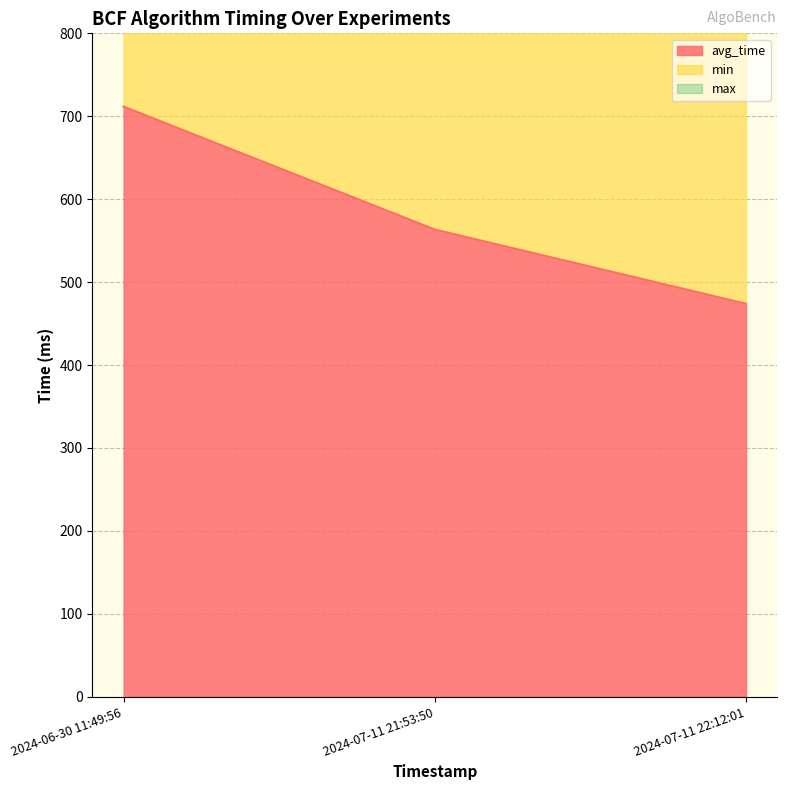

At 2024-07-11 22:12:01, list the series in order from smallest to largest.

avg_time, min, max